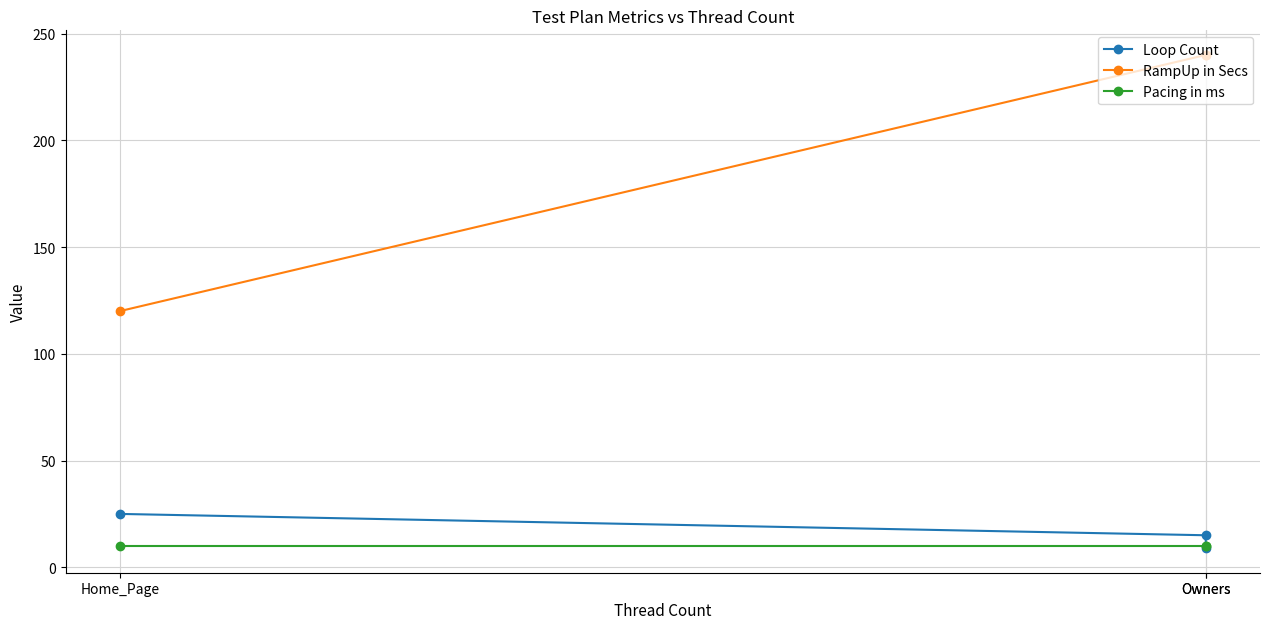

Where does the Loop Count series first go above 15?

Home_Page